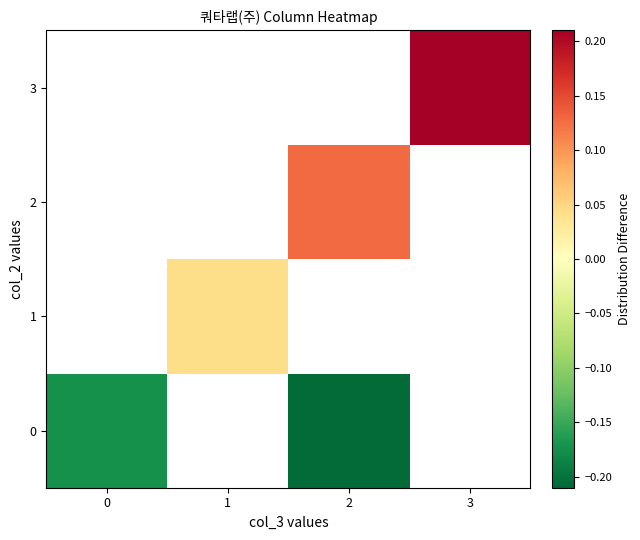

Which series has the largest range (max minus min)?

row_0